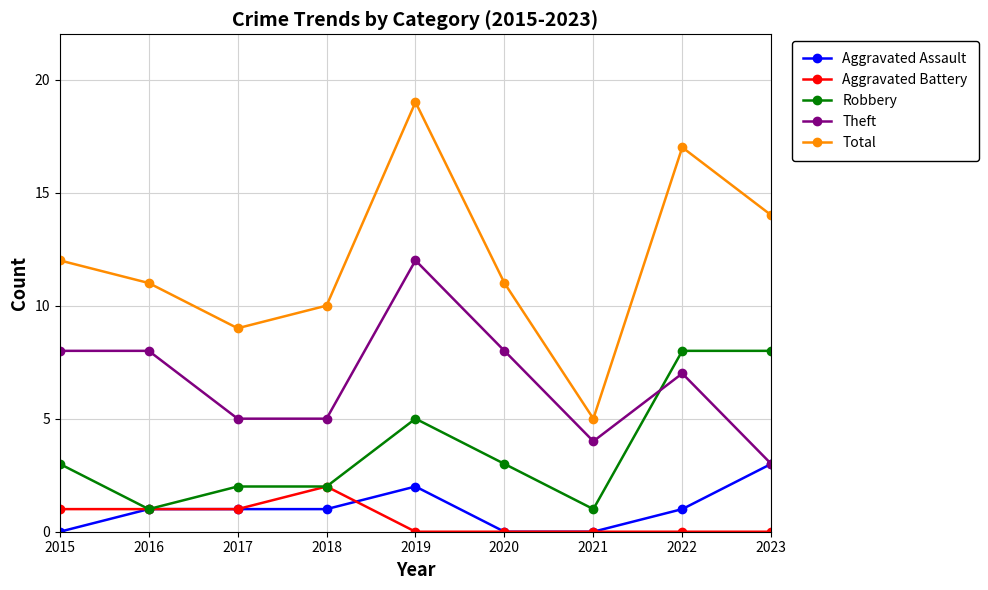

What is the value of the Total point at the 6th from the left?

11